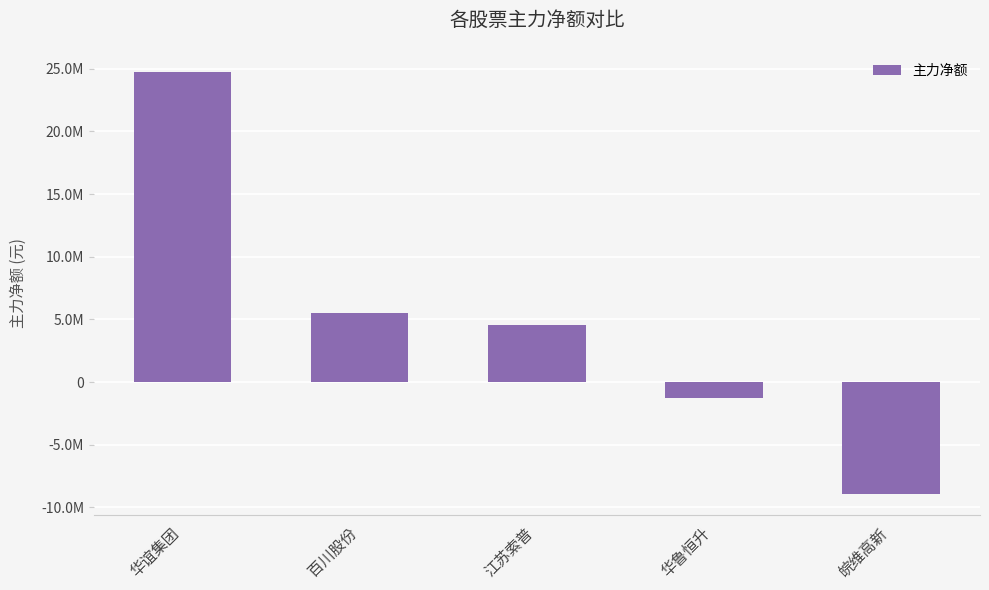

Does the chart contain any negative values?

Yes